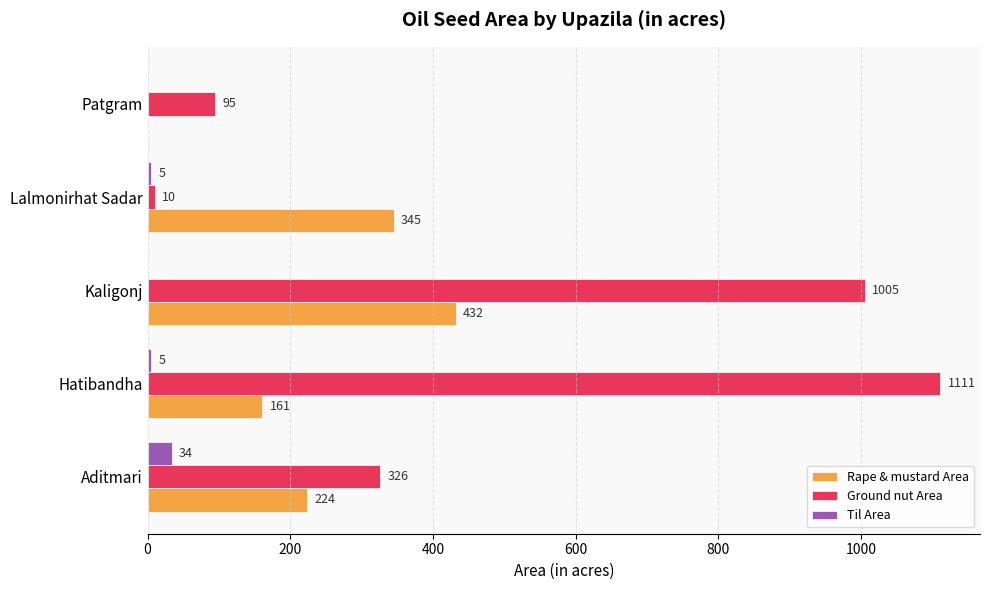

What are all the series names shown in the legend?

Rape & mustard Area, Ground nut Area, Til Area